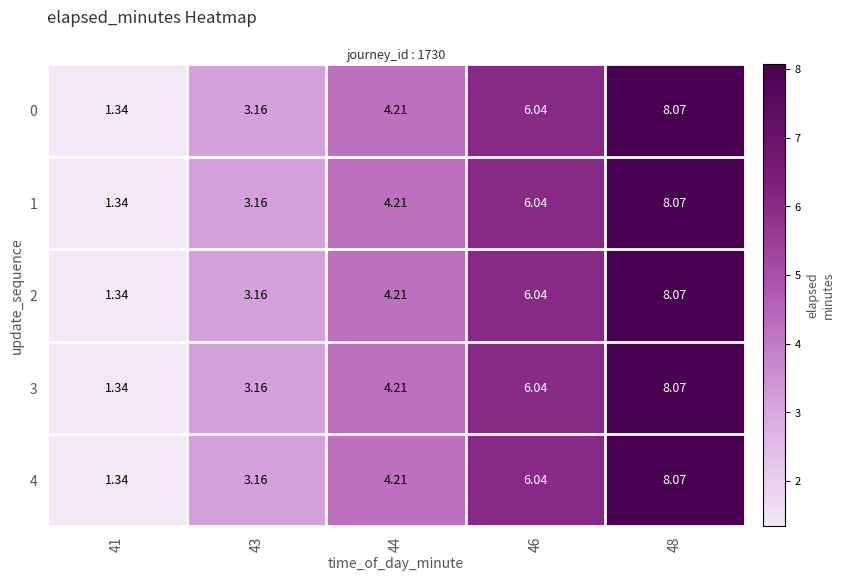

Is the value of 1 at 43 greater than the value of 0 at 41?

Yes